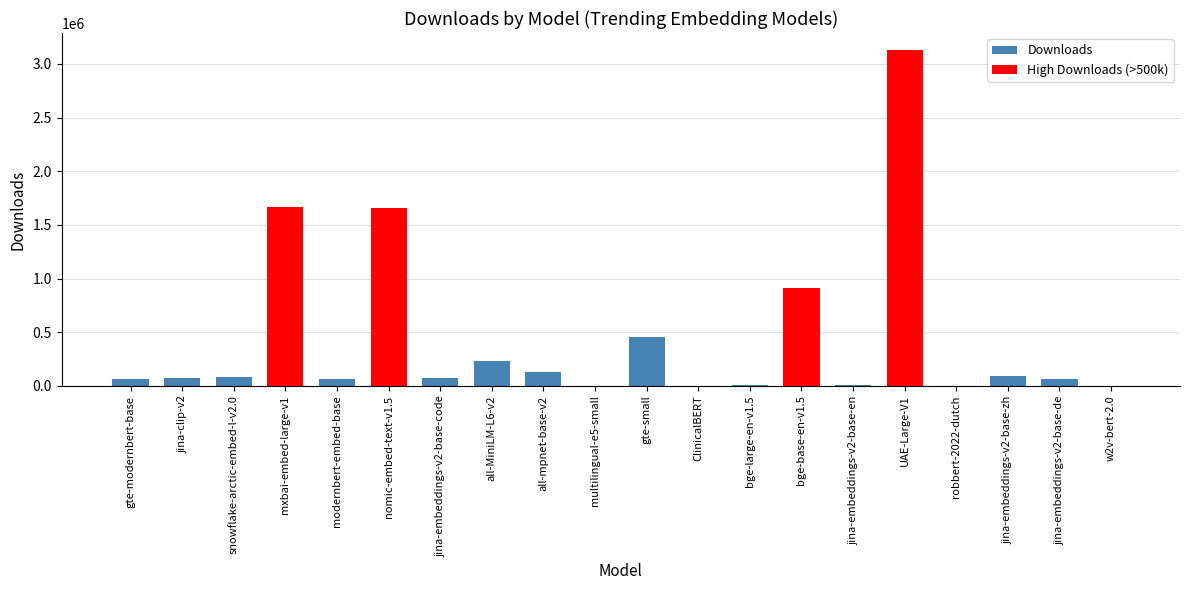

Reading left to right, what are all the values shown in this chart?

63948	73214	84817	1663579	63378	1658039	69689	228391	128457	2010	459331	14	7875	909563	11899	3131028	241	89106	60974	14